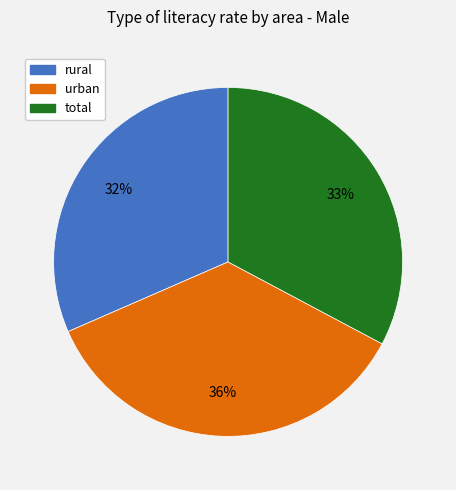

To the nearest percent, what portion does urban represent?

36%